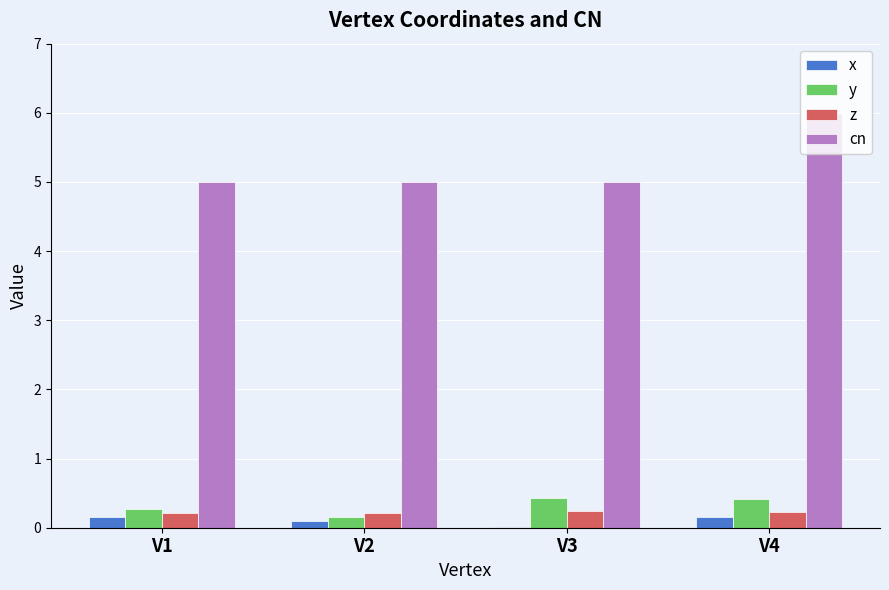

How many groups of bars are there?

4